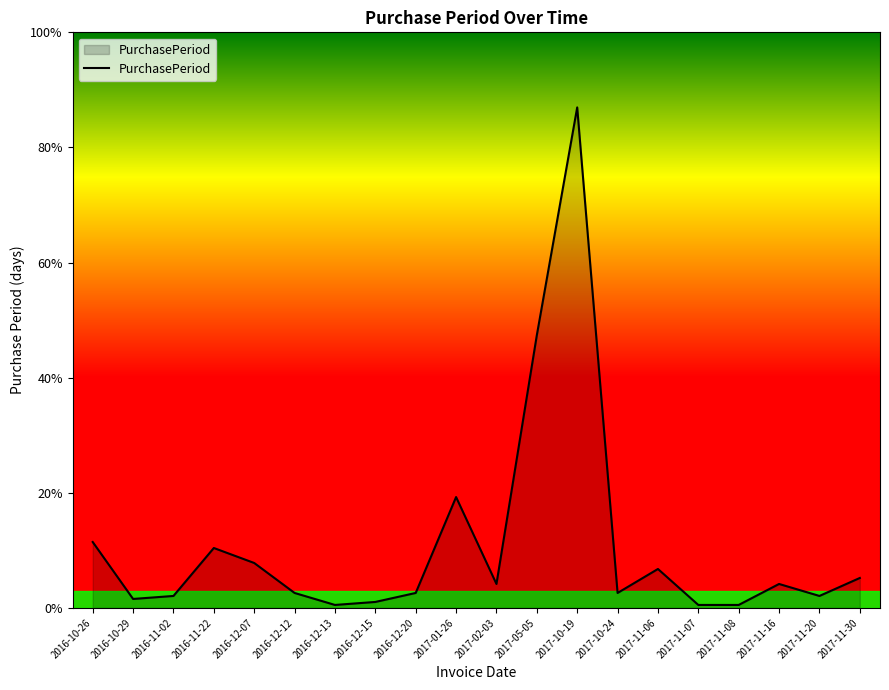

Is this an area chart (filled region under the line)?

Yes